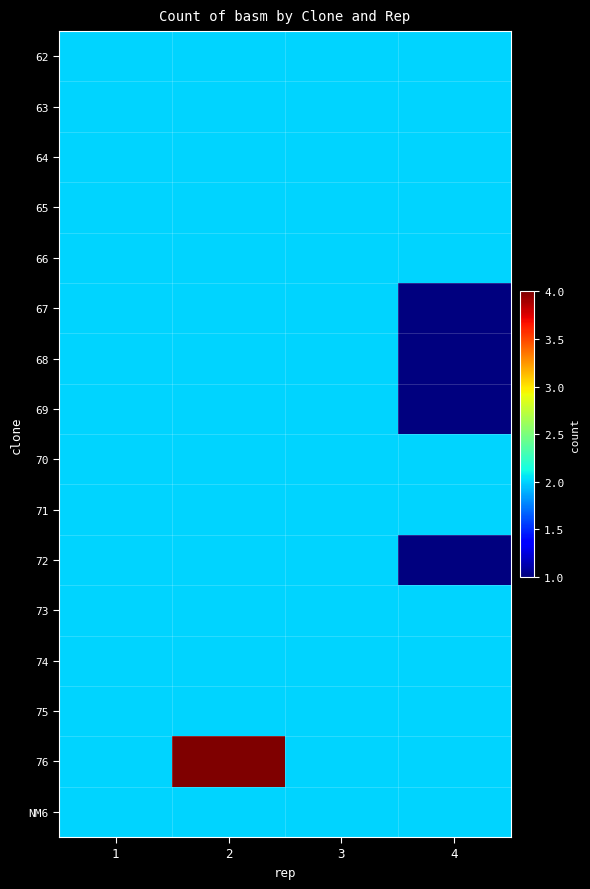

What is the smallest value displayed?

1